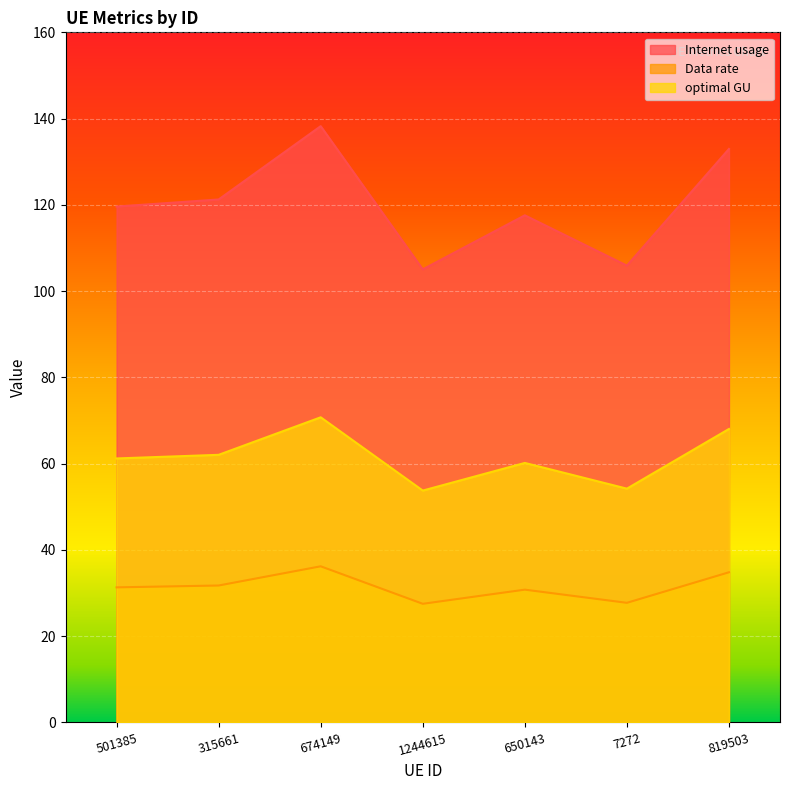

Which series has the largest range (max minus min)?

Internet usage